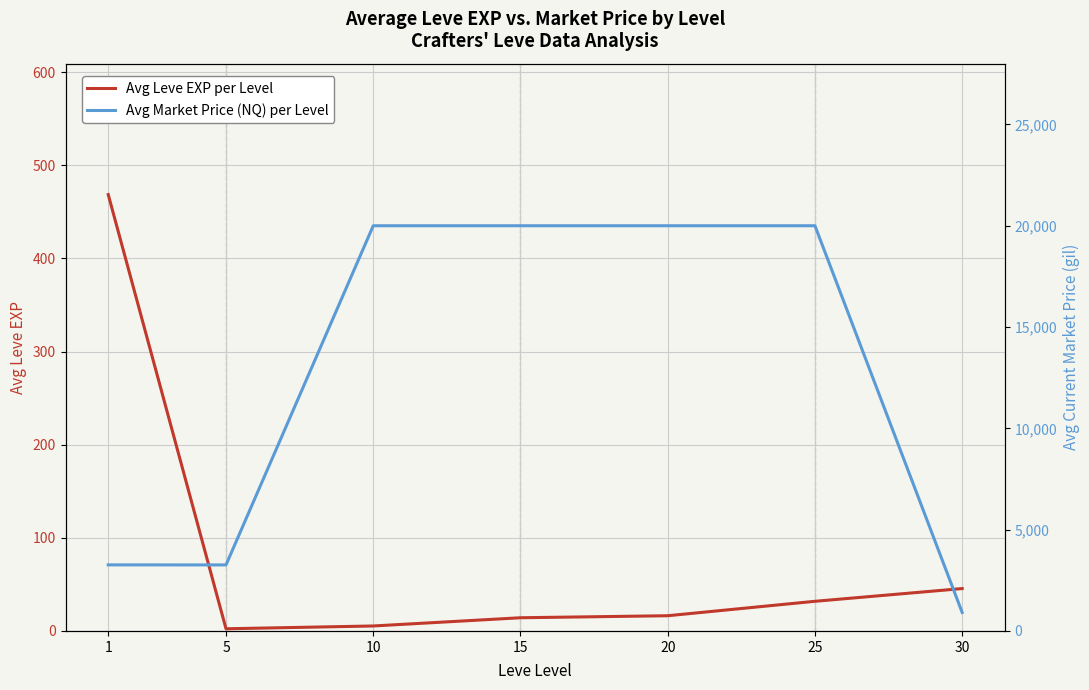

What is the difference between the maximum and minimum values in the Avg Market Price (NQ) per Level series?

19087.4